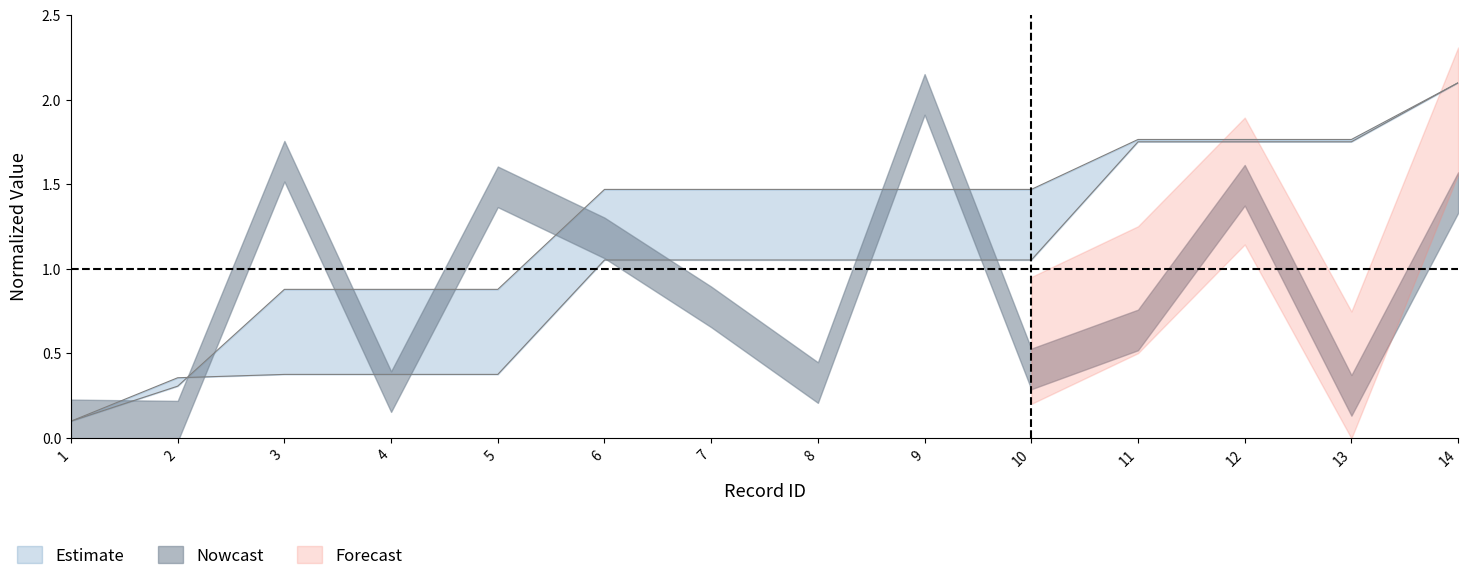

How many lines are shown in the chart?

2